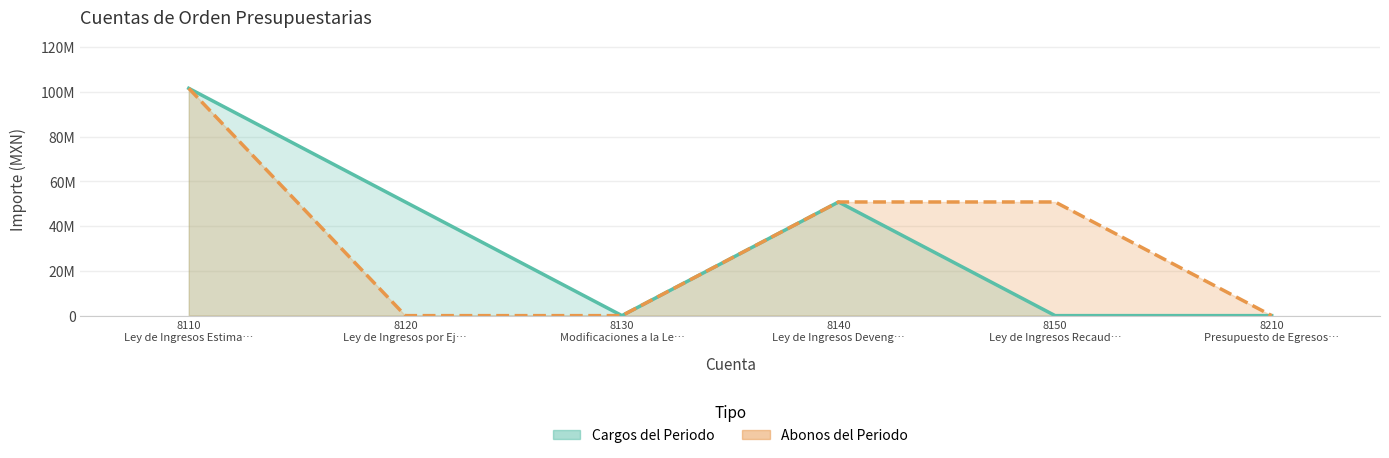

At 8150 Ley de Ingresos Recaud…, list the series in order from largest to smallest.

Abonos del Periodo, Cargos del Periodo